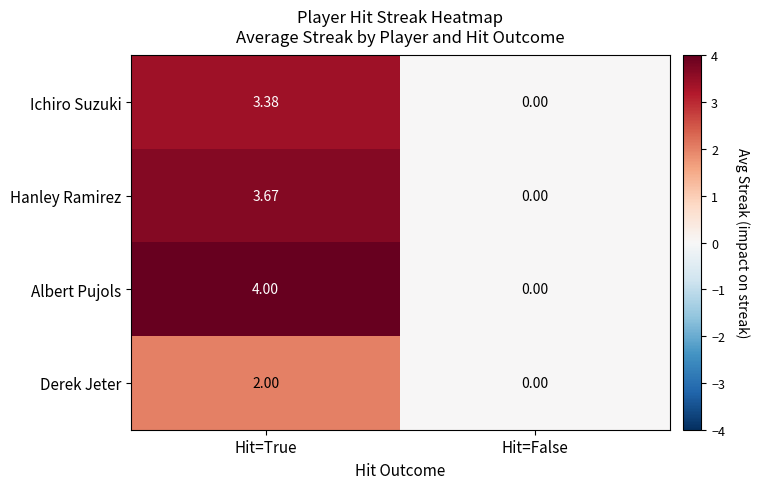

Rank the series by their maximum value, from highest to lowest.

Albert Pujols, Hanley Ramirez, Ichiro Suzuki, Derek Jeter